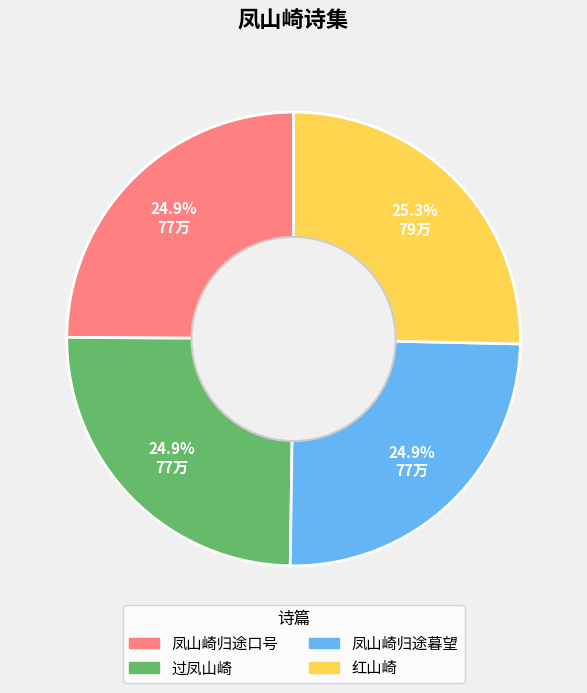

Does 红山崎 account for over 50% of the chart?

No